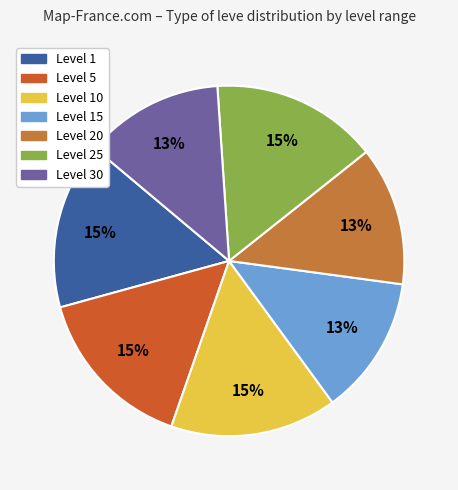

Which category has the biggest portion of the pie?

Level 1